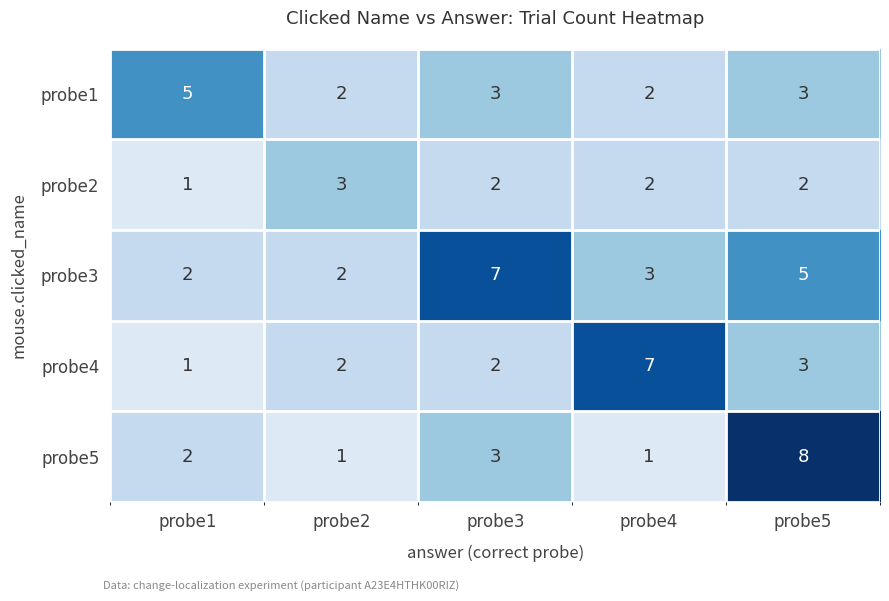

What is the approximate value of probe2 at probe2?

3